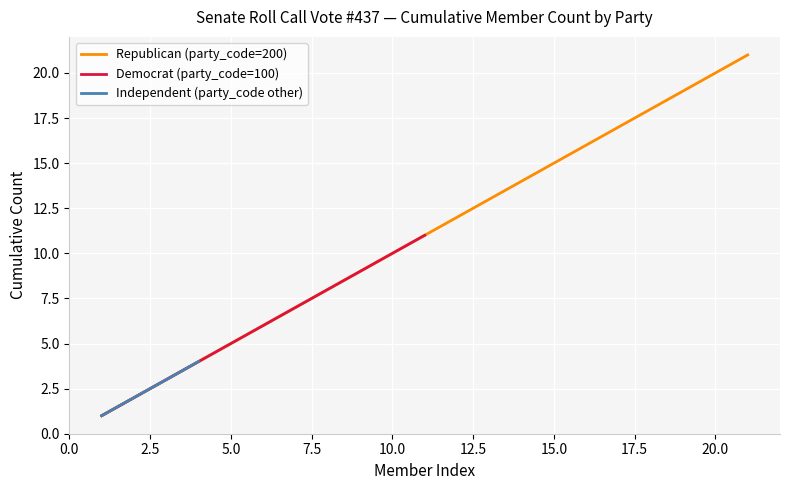

What is the minimum value shown in the chart?

1